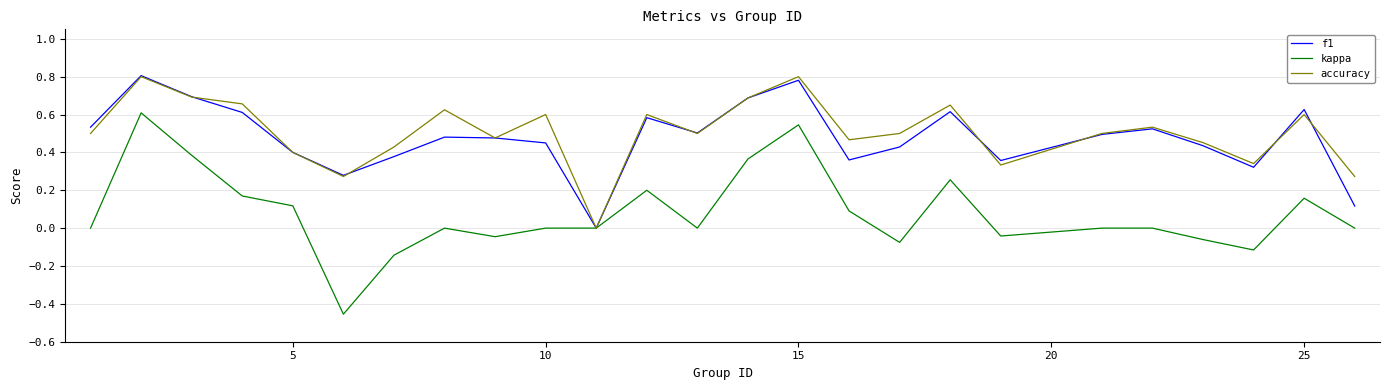

Which series has the widest spread of values?

kappa